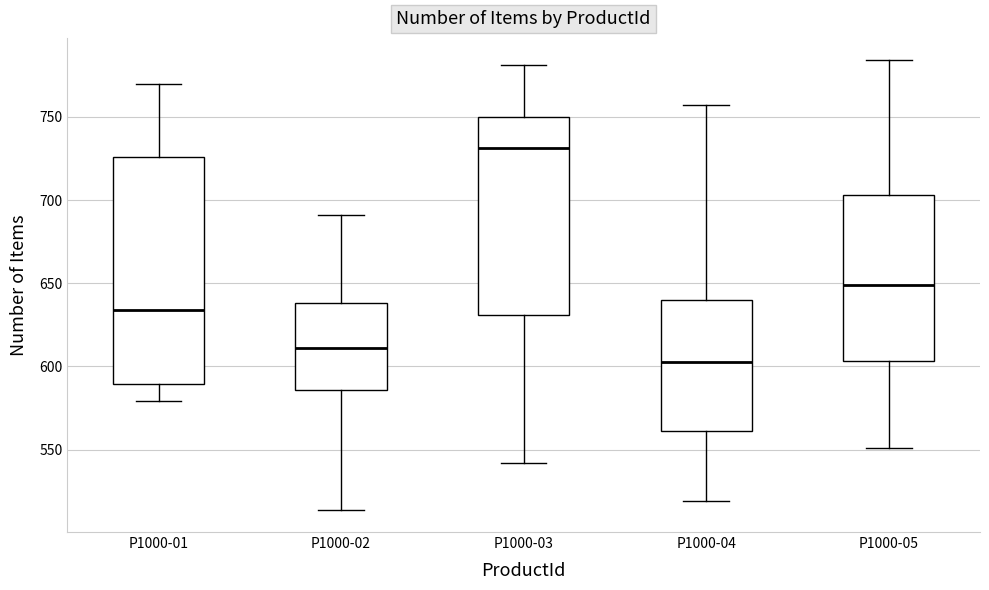

Comparing the boxes themselves (not the whiskers), which one is the tallest?

P1000-01